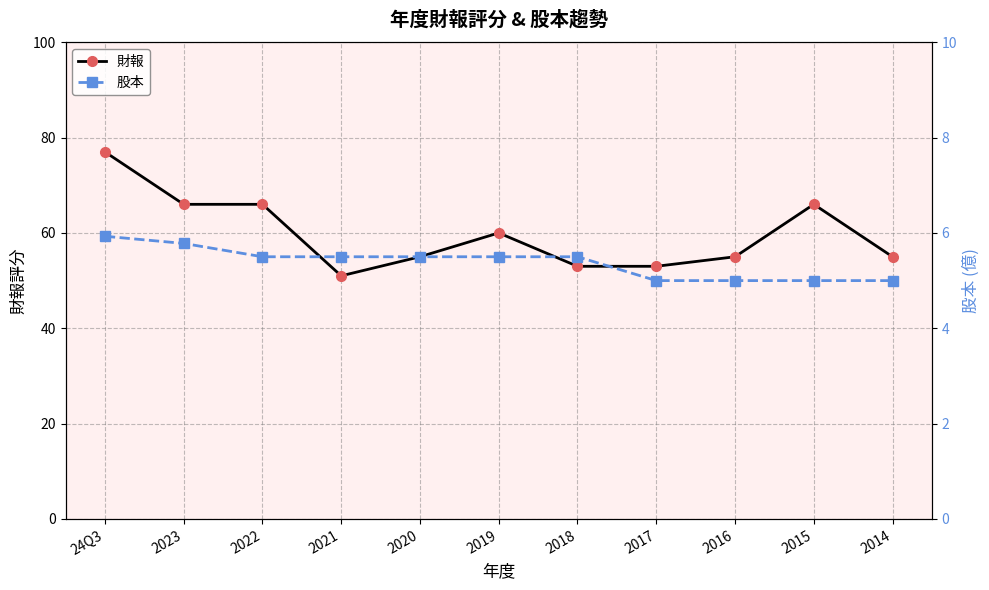

Does the chart display data point markers on the line(s)?

Yes